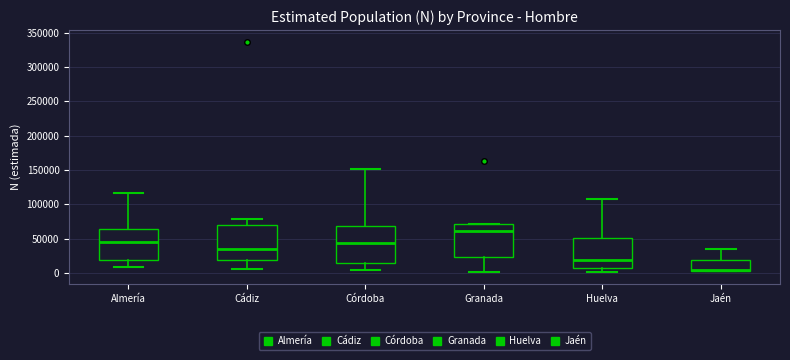

Where is the upper edge of the box for Granada on the y-axis? The values are not printed on the chart, so give them approximately, as read against the axis.

70000